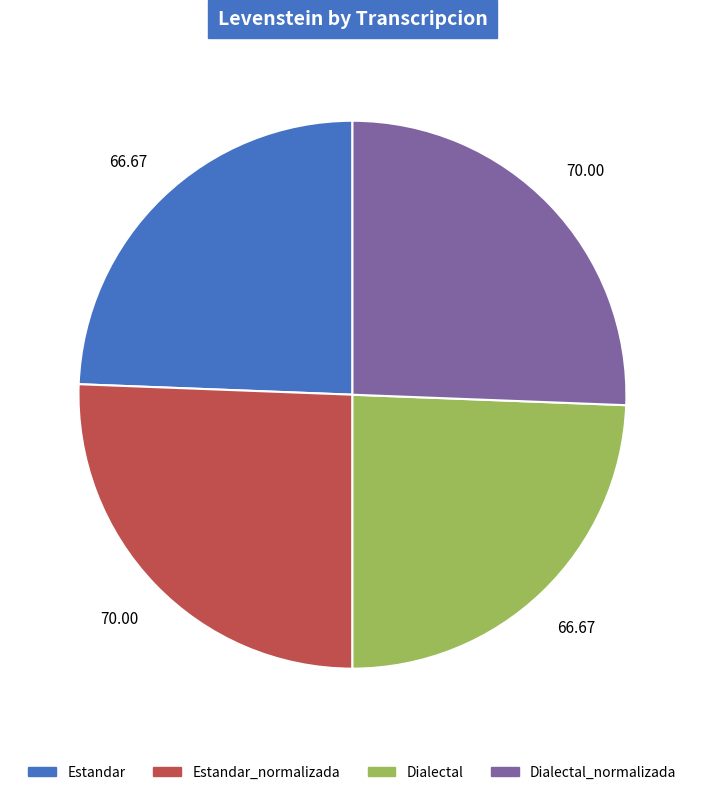

Is there any slice that represents more than half of the pie?

No